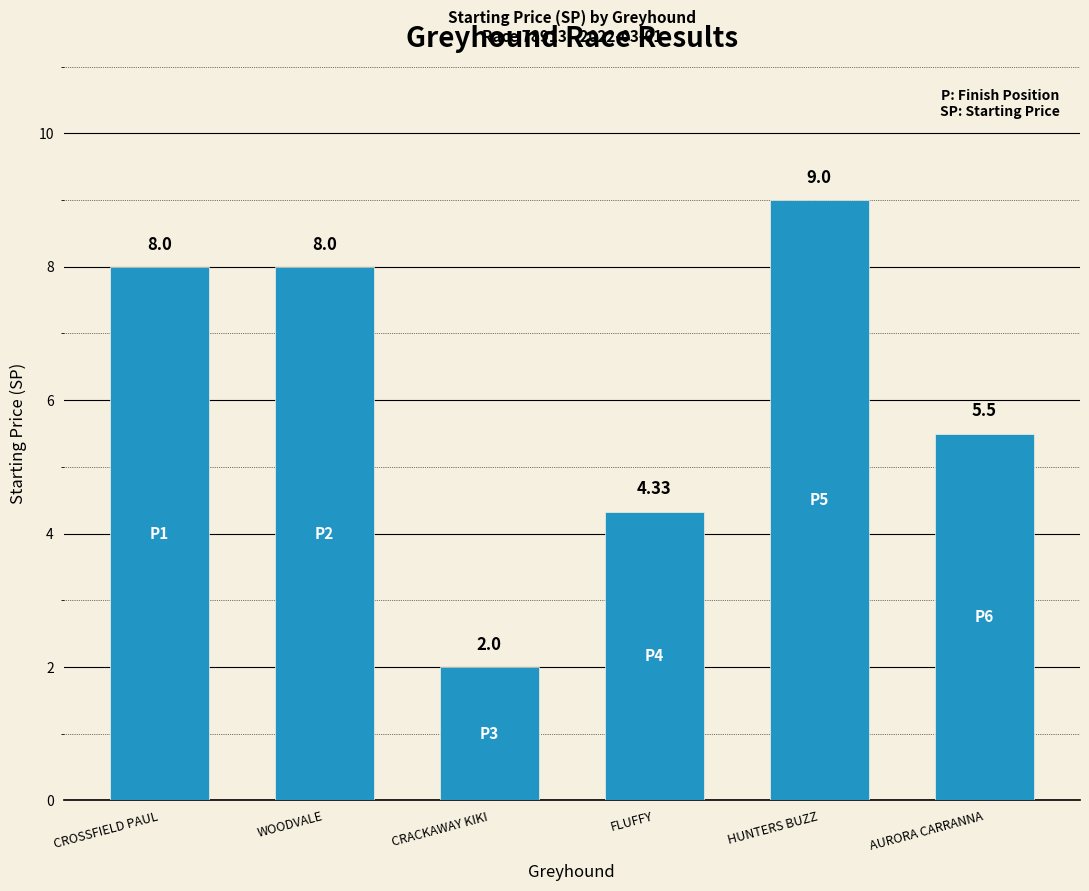

What is the label of the 6th bar from the left?

AURORA CARRANNA